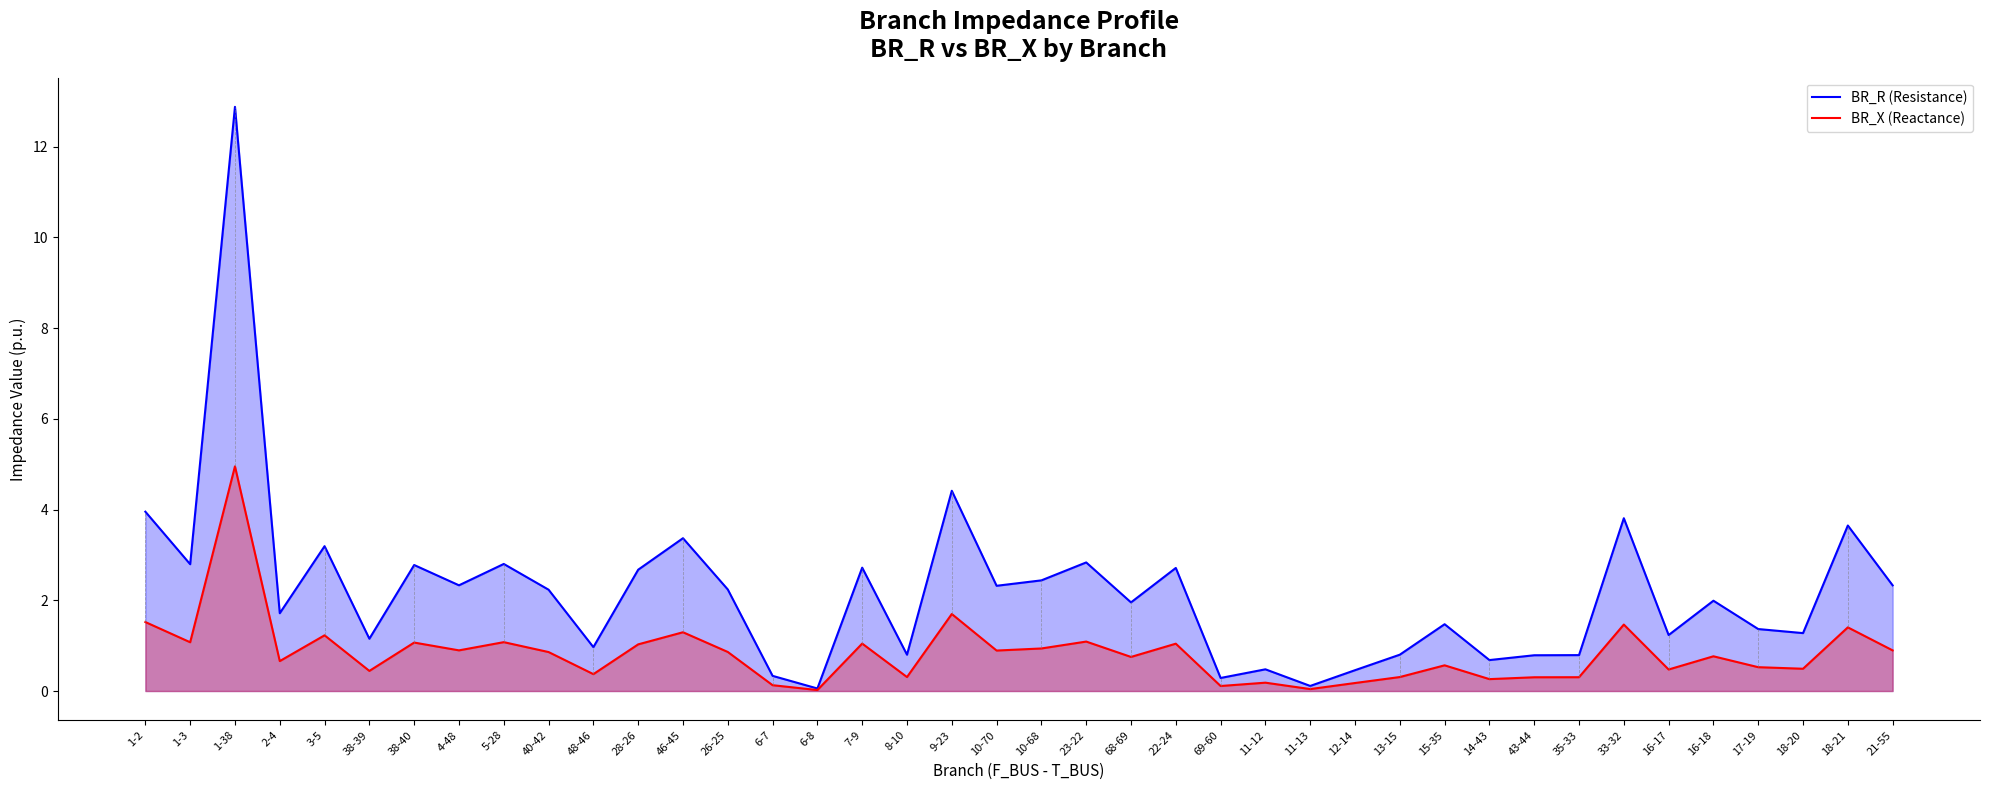

What is the average value of the BR_X (Reactance) series?

0.8